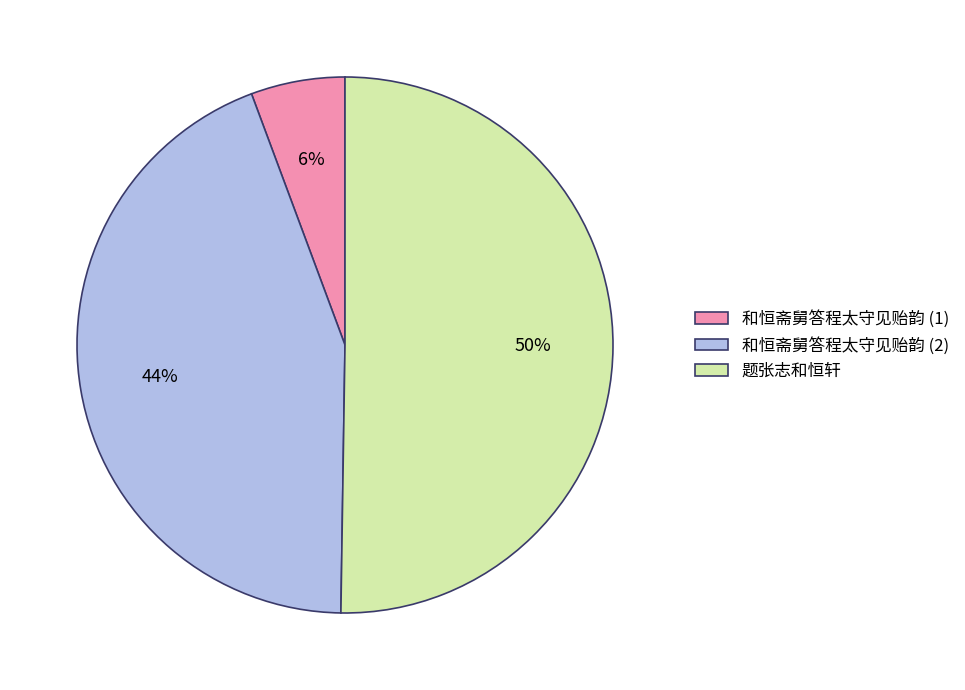

What is the largest slice in the pie chart?

题张志和恒轩